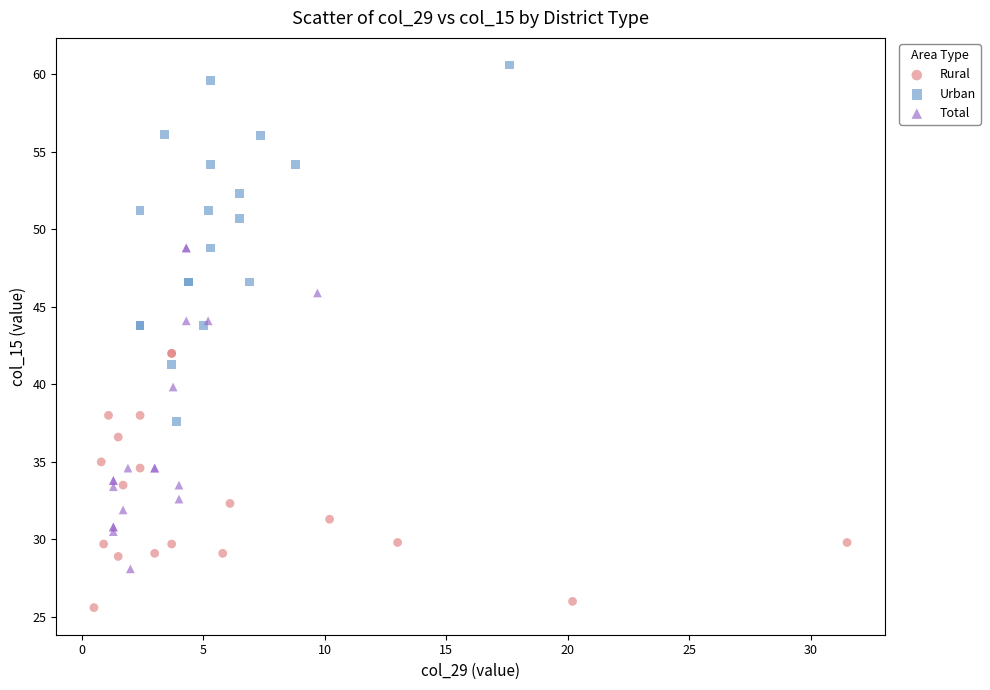

Which series has the largest Y range (max minus min)?

Urban